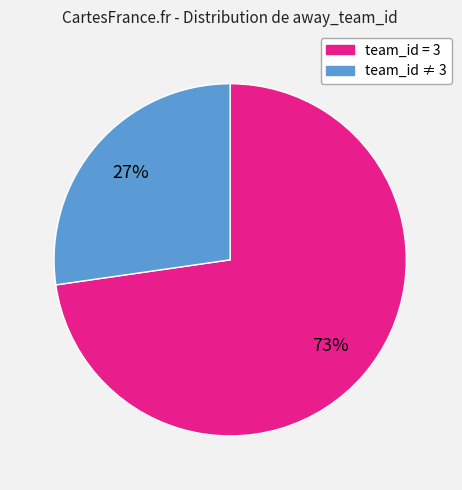

Is there a majority slice in this chart?

Yes